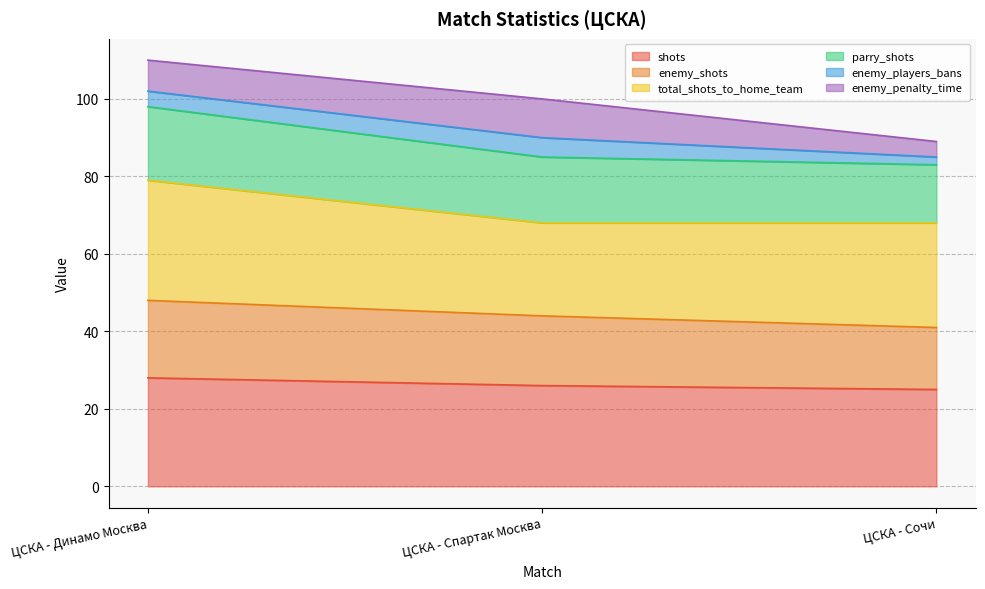

Is it true that shots equals 9 at ЦСКА - Динамо Москва?

False